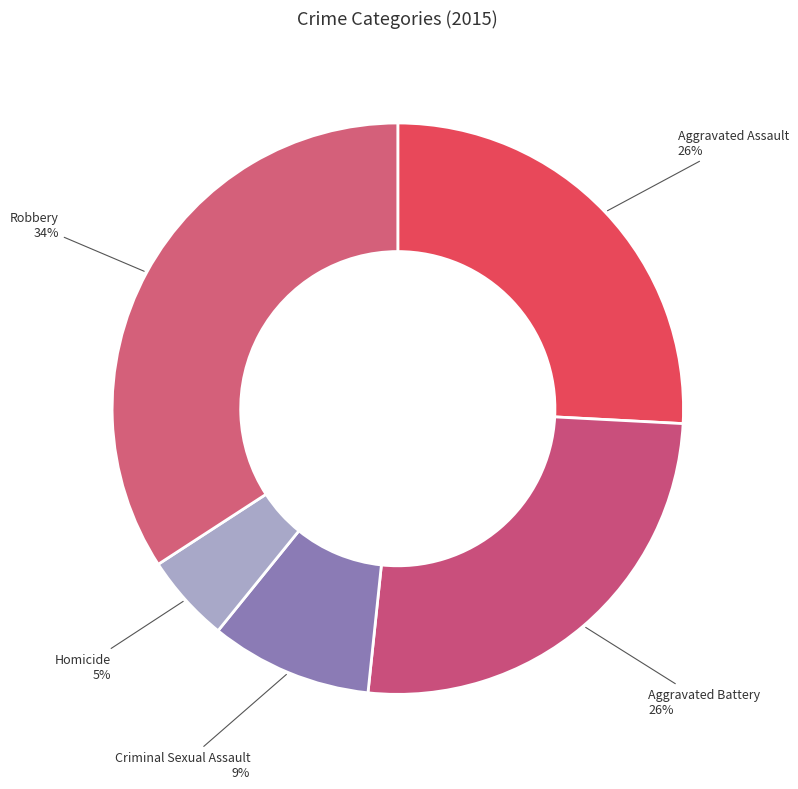

Does Robbery account for over 50% of the chart?

No